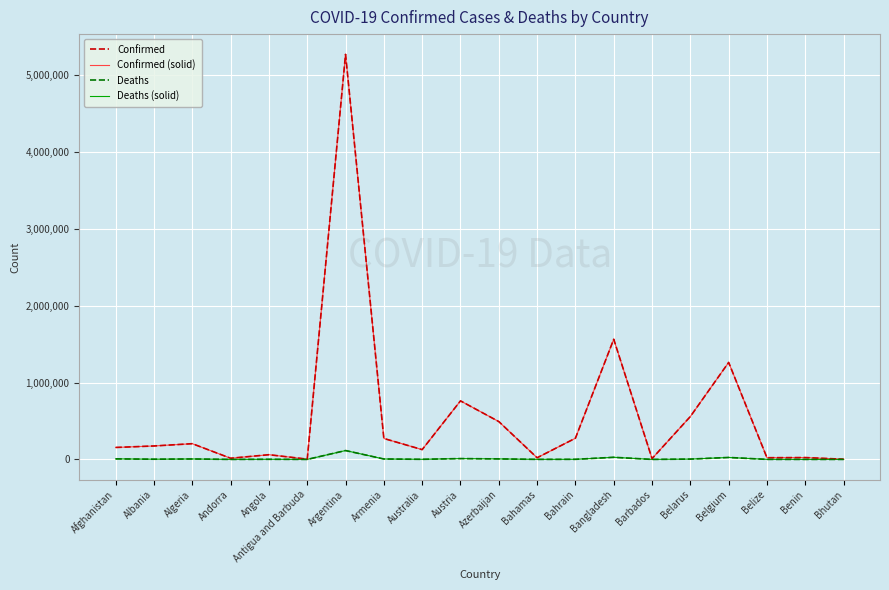

At which label is Confirmed (solid) closest to 2634070?

Bangladesh